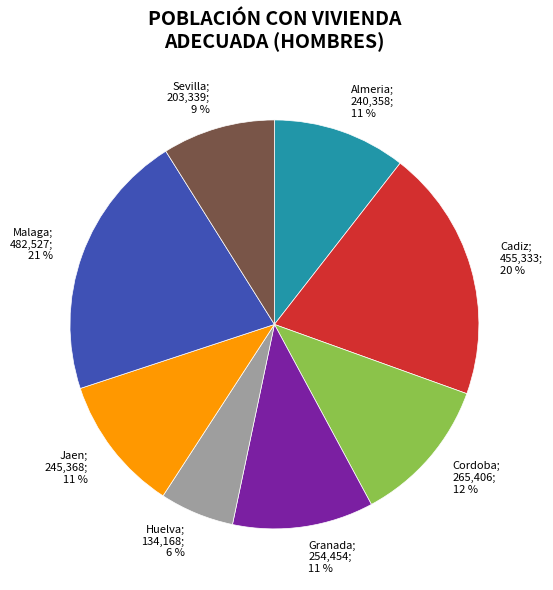

Is there any slice that represents more than half of the pie?

No